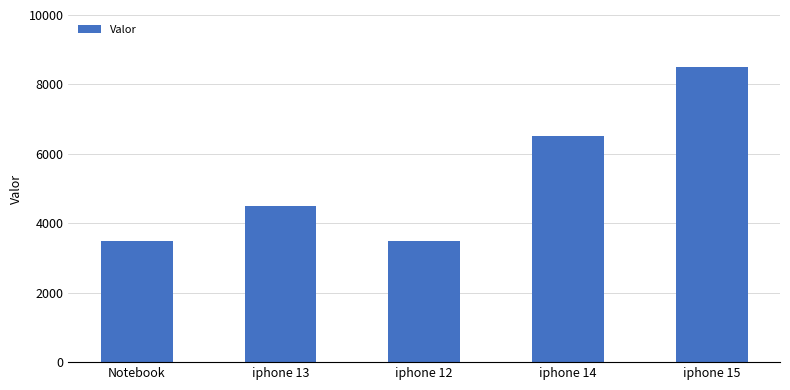

Is it true that the value at iphone 15 is 5757?

False